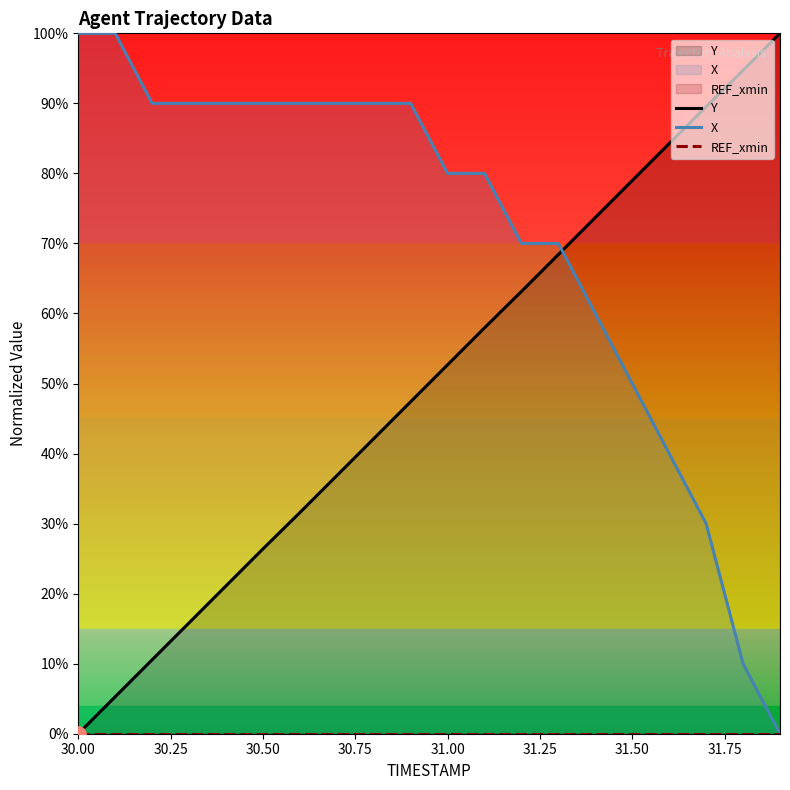

Which series has the largest total across all categories?

X